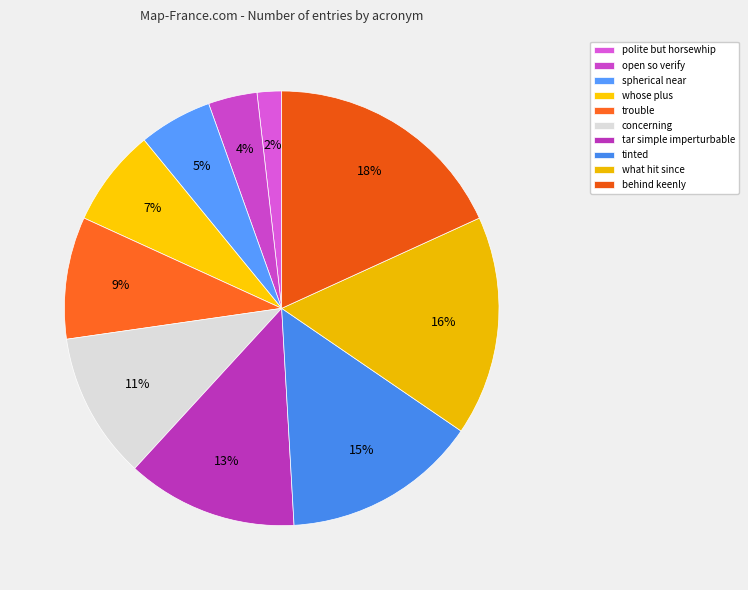

To the nearest percent, what is the difference between the largest and smallest slice percentages?

16%